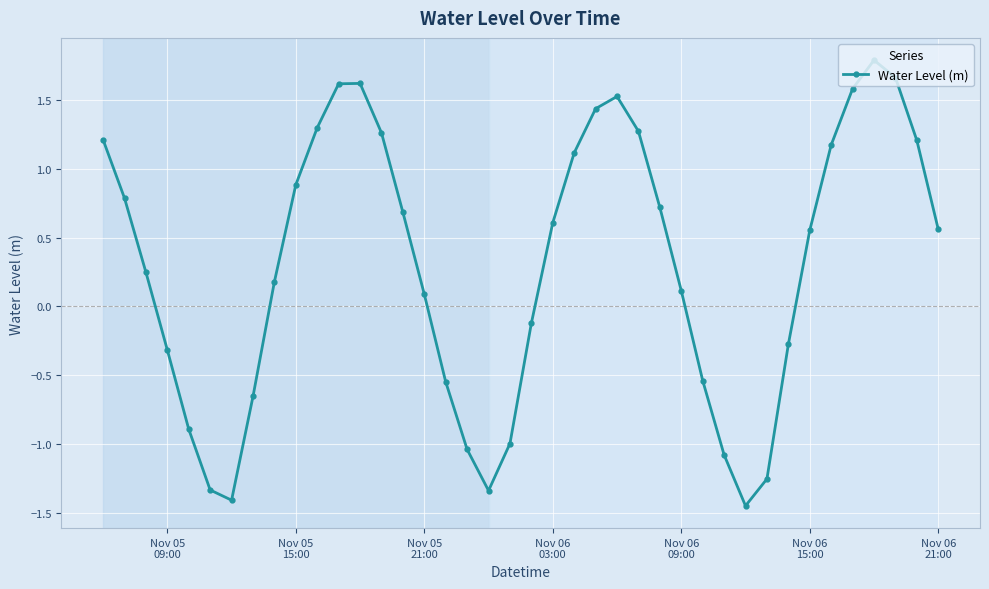

What is the value of the 36th point from the left?

1.6